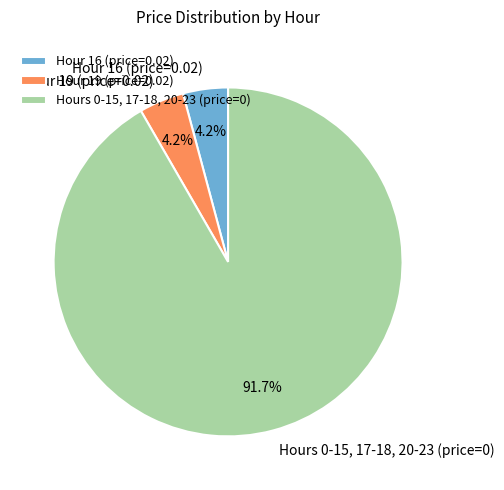

Which category accounts for the majority?

Hours 0-15, 17-18, 20-23 (price=0)